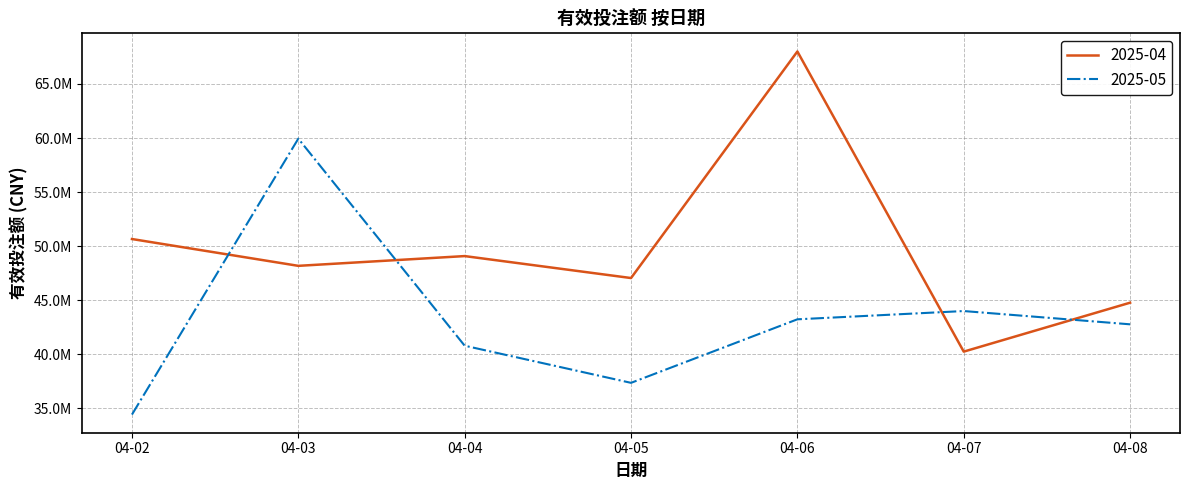

Reading left to right, what are all the values shown in this chart?

2025-05: 04-02=34433496.9	04-03=59941721.6	04-04=40798569.1	04-05=37366279.3	04-06=43239752.4	04-07=44003847.1	04-08=42776701.8
2025-04: 04-02=50662133.8	04-03=48182983.9	04-04=49085188.8	04-05=47055569.8	04-06=67999768.0	04-07=40252204.5	04-08=44775426.4